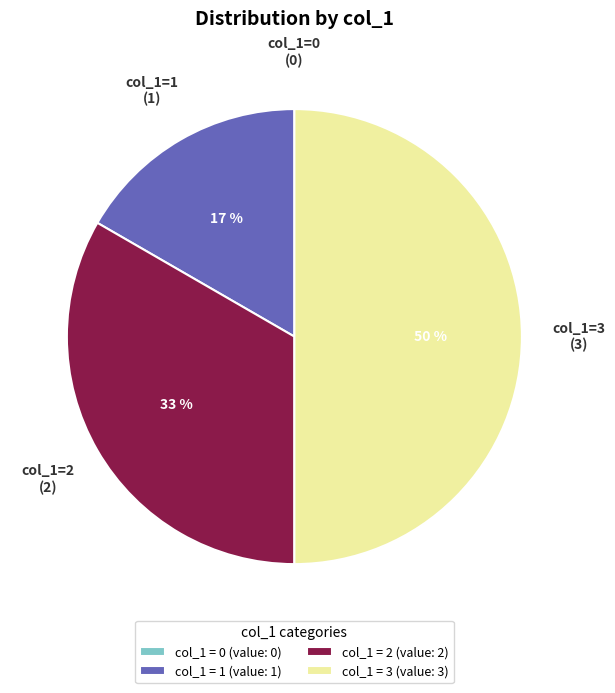

To the nearest percent, what is the combined percentage of col_1=3 and col_1=2?

83%